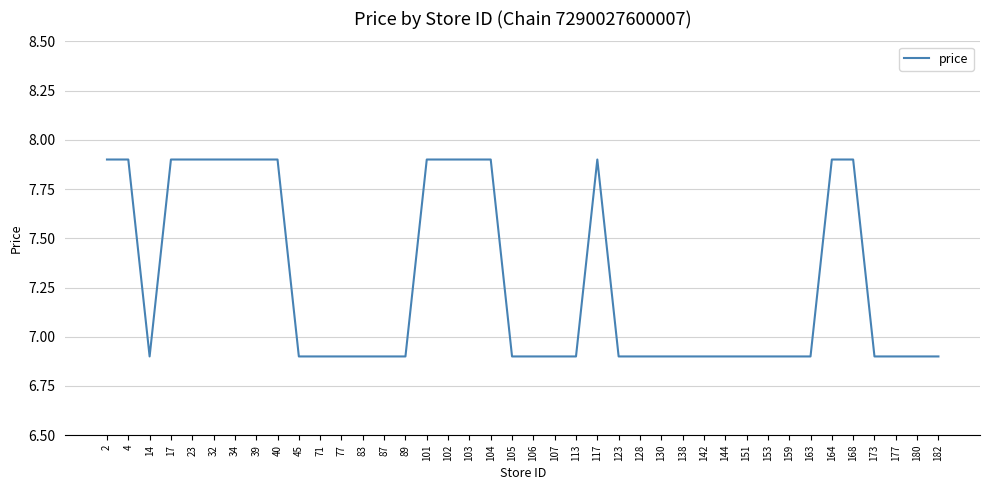

What is the smallest value displayed?

6.9